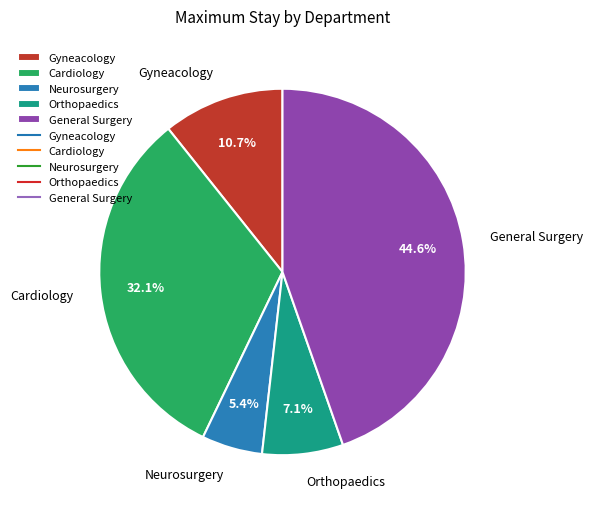

Count the number of slices in the pie.

5